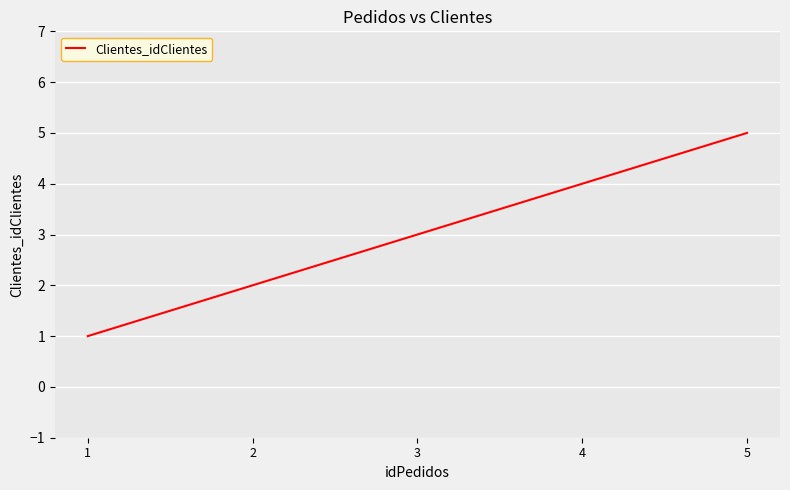

Count the values in the range 2 to 4.

3